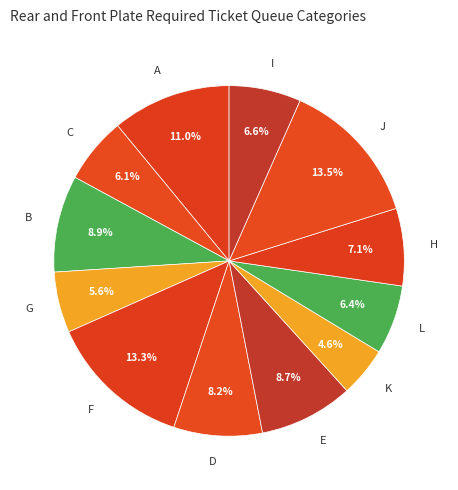

To the nearest percent, what percentage of the pie is K?

5%